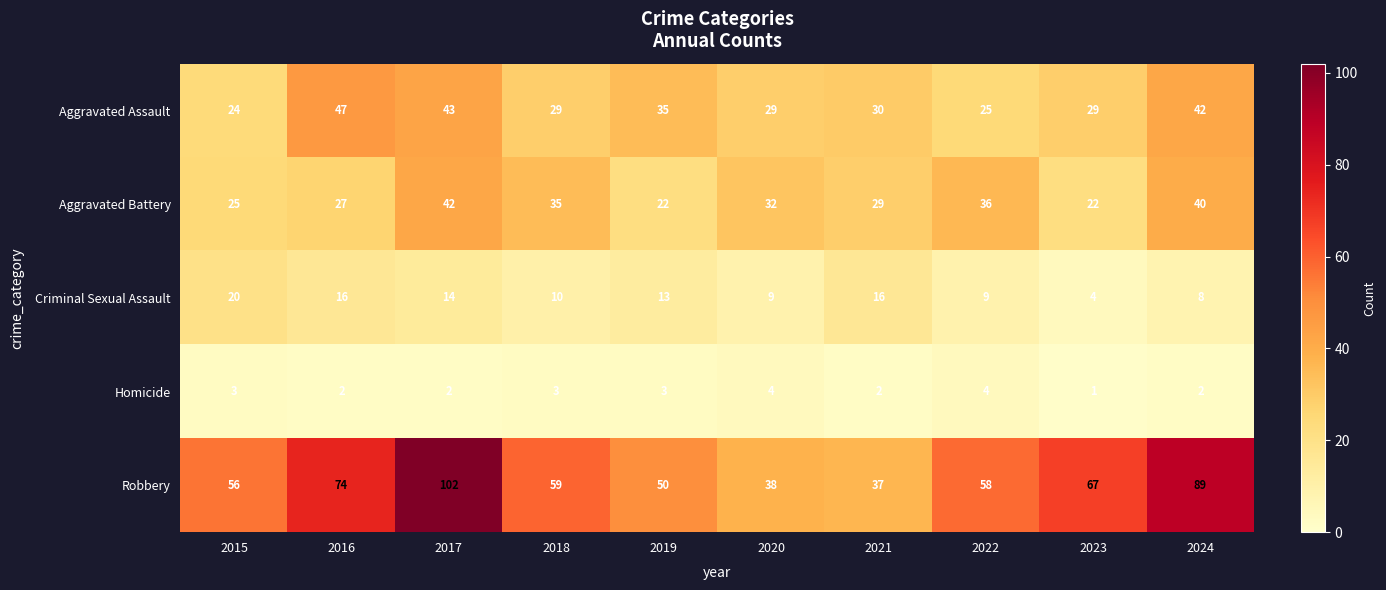

Count the number of data series in this chart.

5